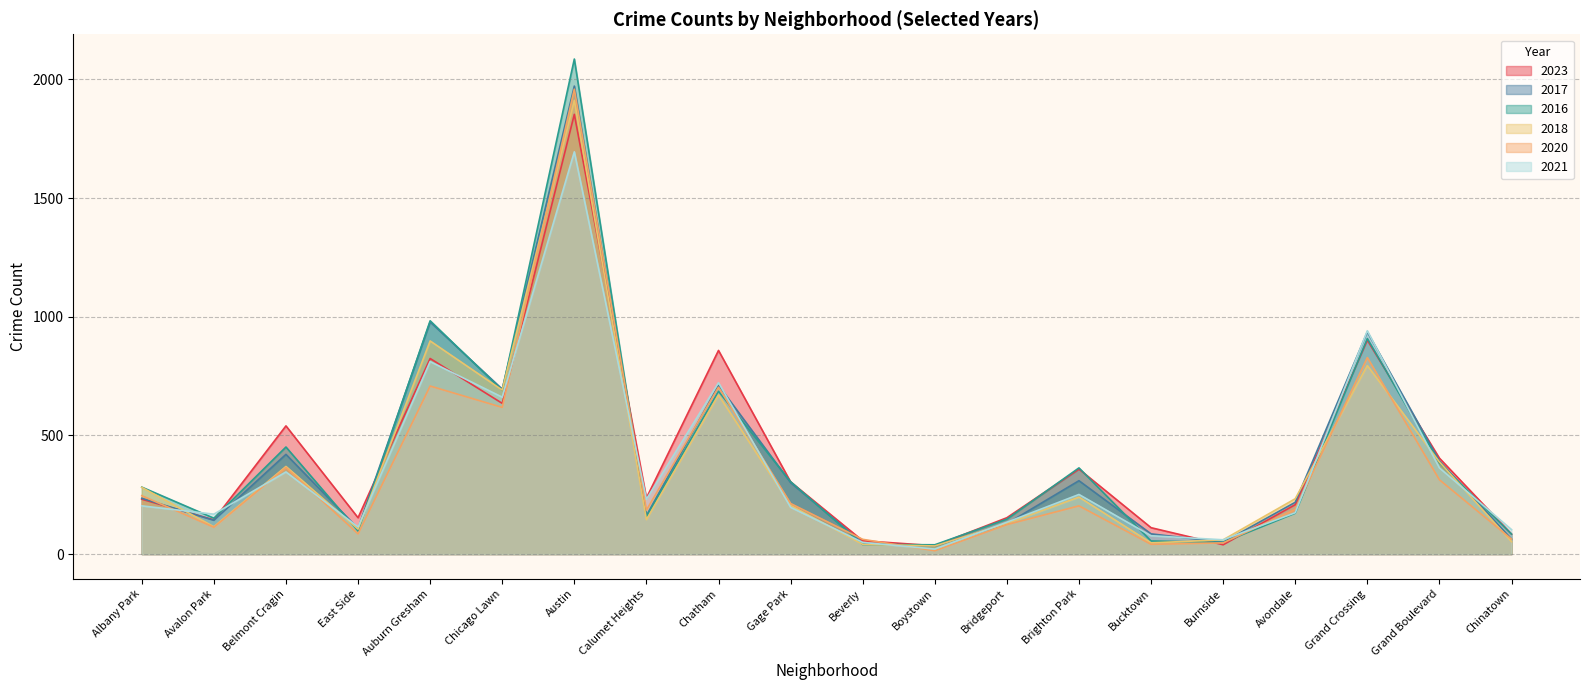

What is the spread (max minus min) of values at Bridgeport?

29